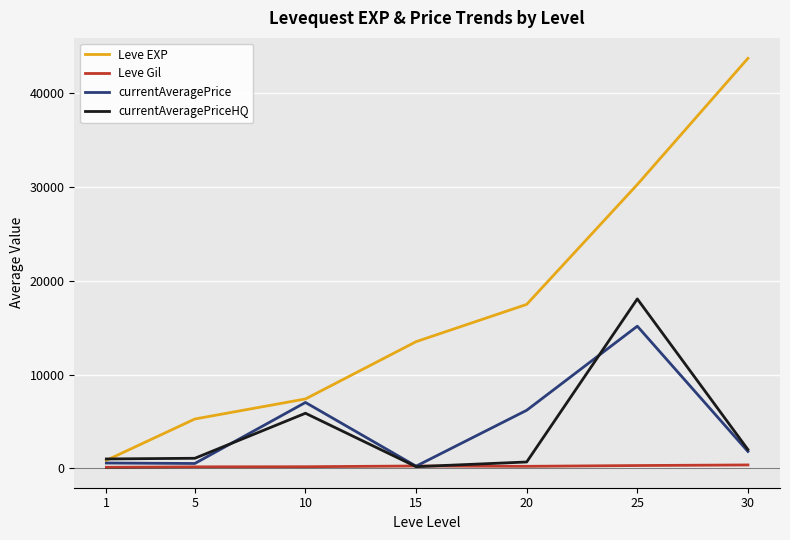

What is the difference between the highest and lowest values at 20?

17272.5